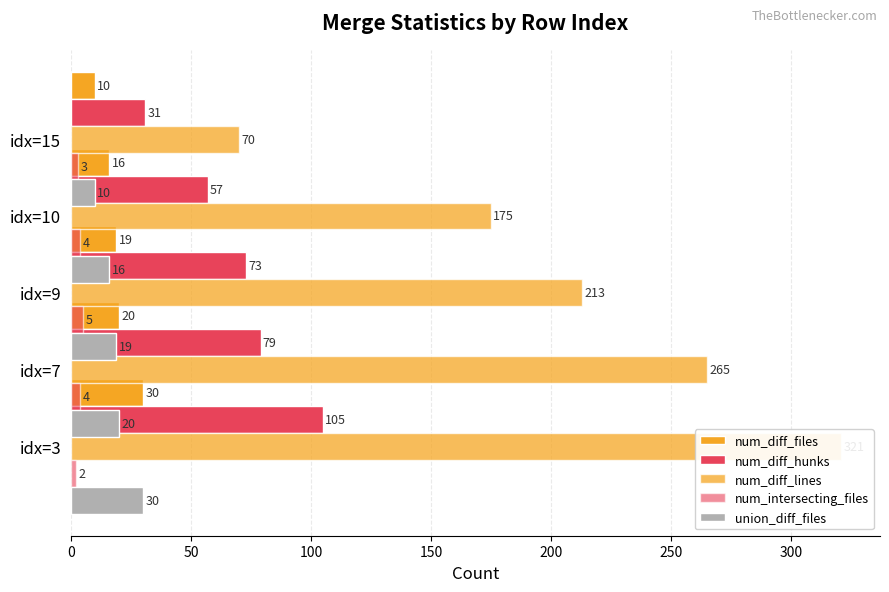

Which series has the widest spread of values?

num_diff_lines